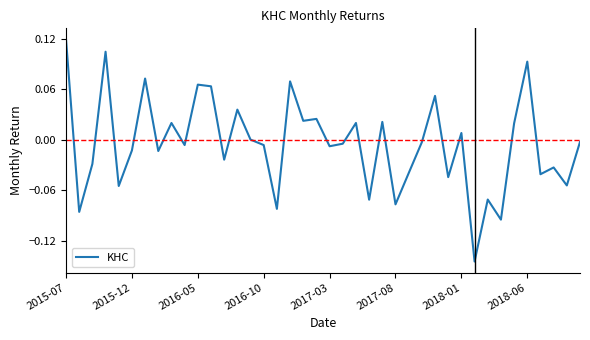

What is the difference between the maximum and minimum values?

0.3